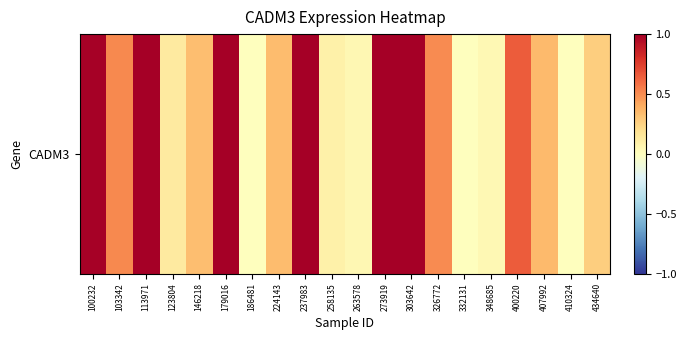

List the labels in order of value, largest first.

237983, 273919, 179016, 303642, 113971, 100232, 400220, 103342, 326772, 407992, 224143, 146218, 434640, 123804, 258135, 263578, 348685, 186481, 332131, 410324